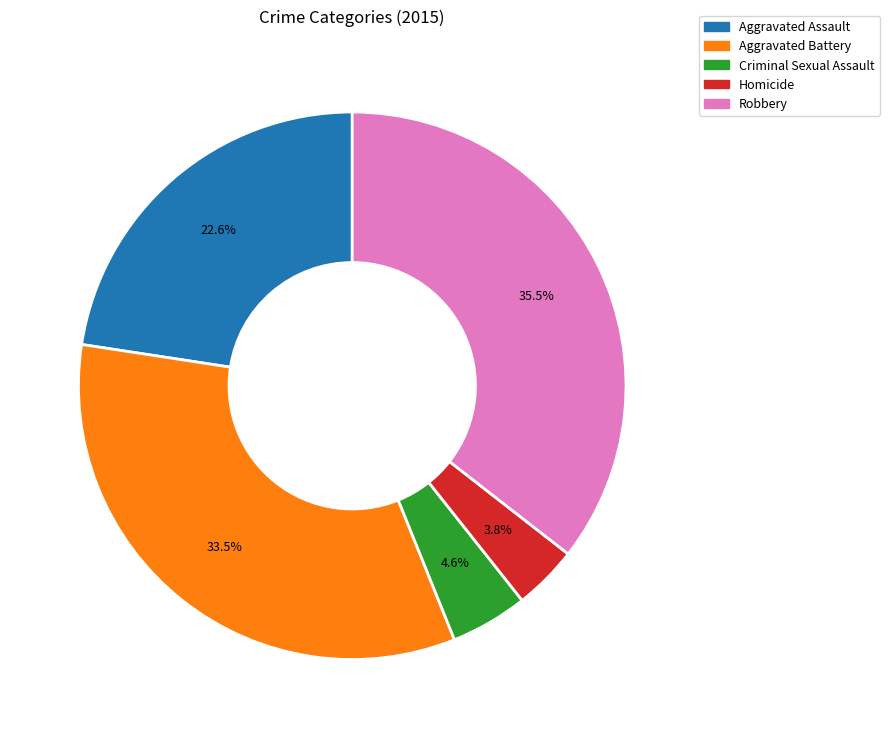

How many slices are in this pie chart?

5